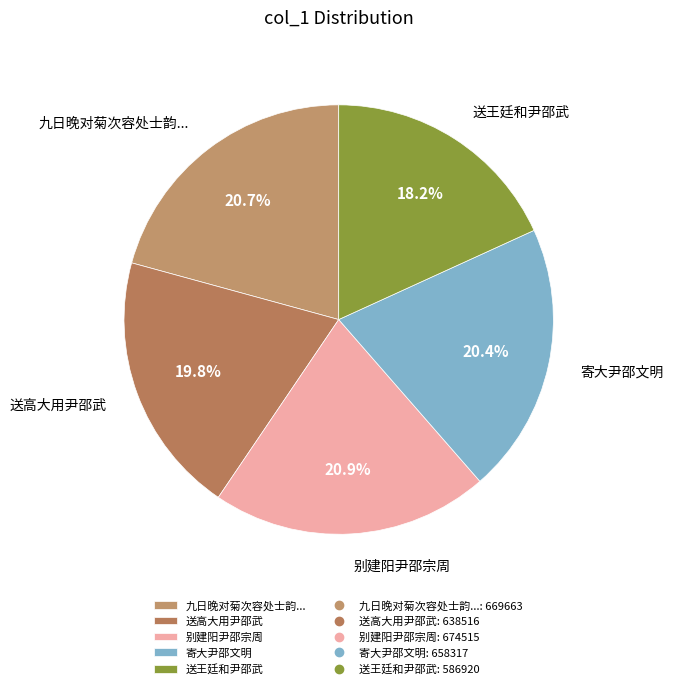

To the nearest percent, what is the difference between the largest and smallest slice percentages?

3%